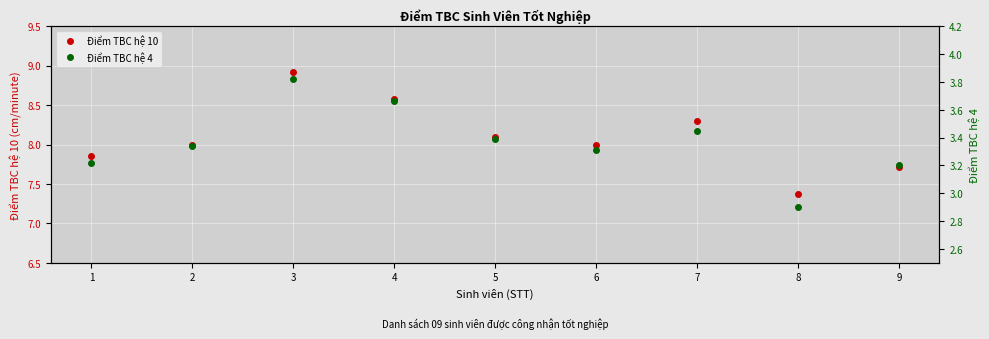

List the labels in order of Điểm TBC hệ 4 value, smallest first.

8, 9, 1, 6, 2, 5, 7, 4, 3